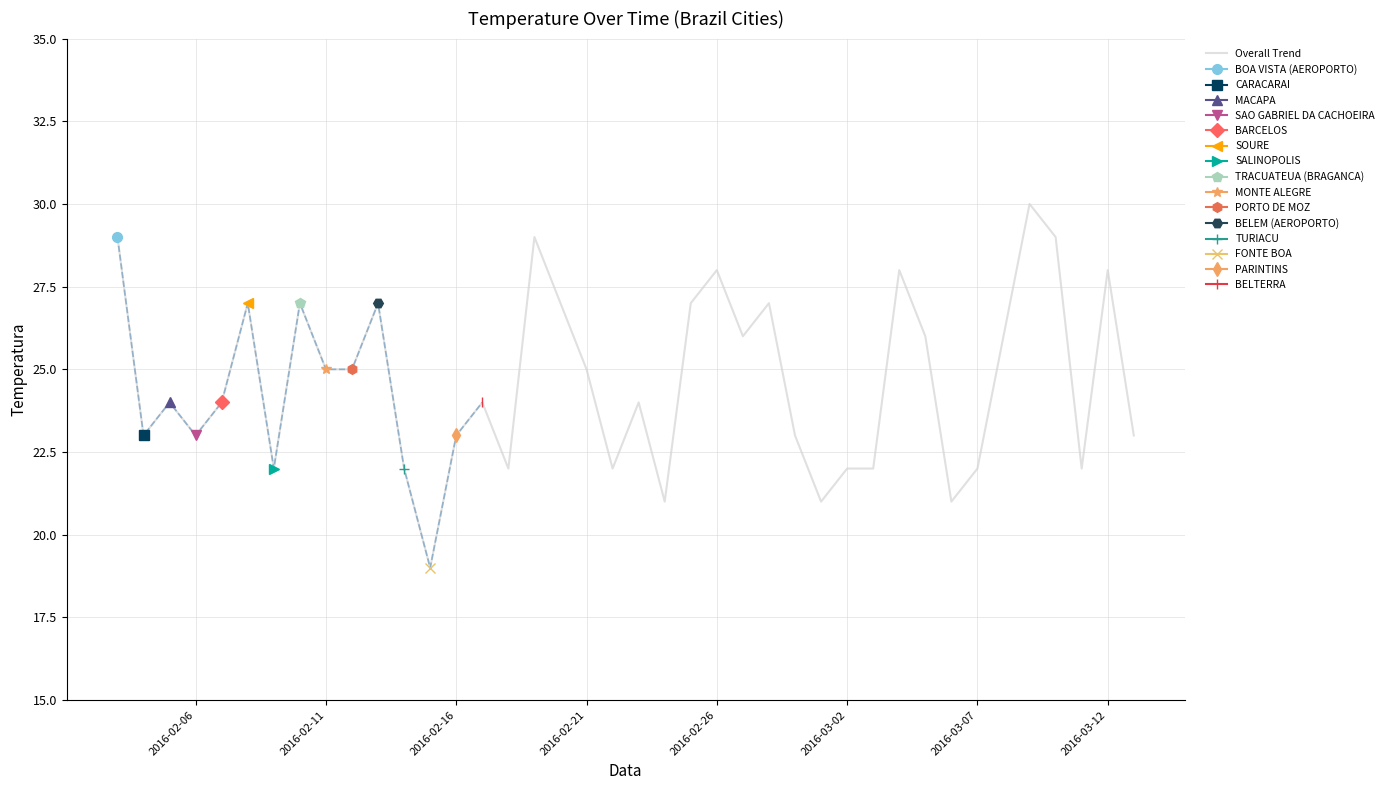

What is the value of the 22nd point from the left?

21